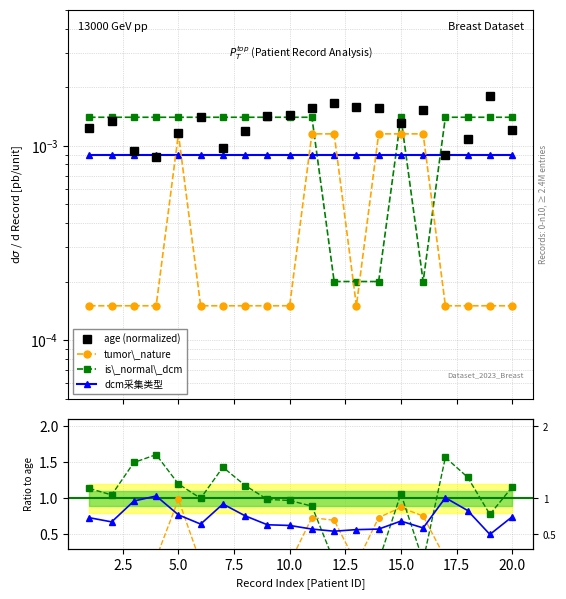

How many lines are shown in the chart?

4